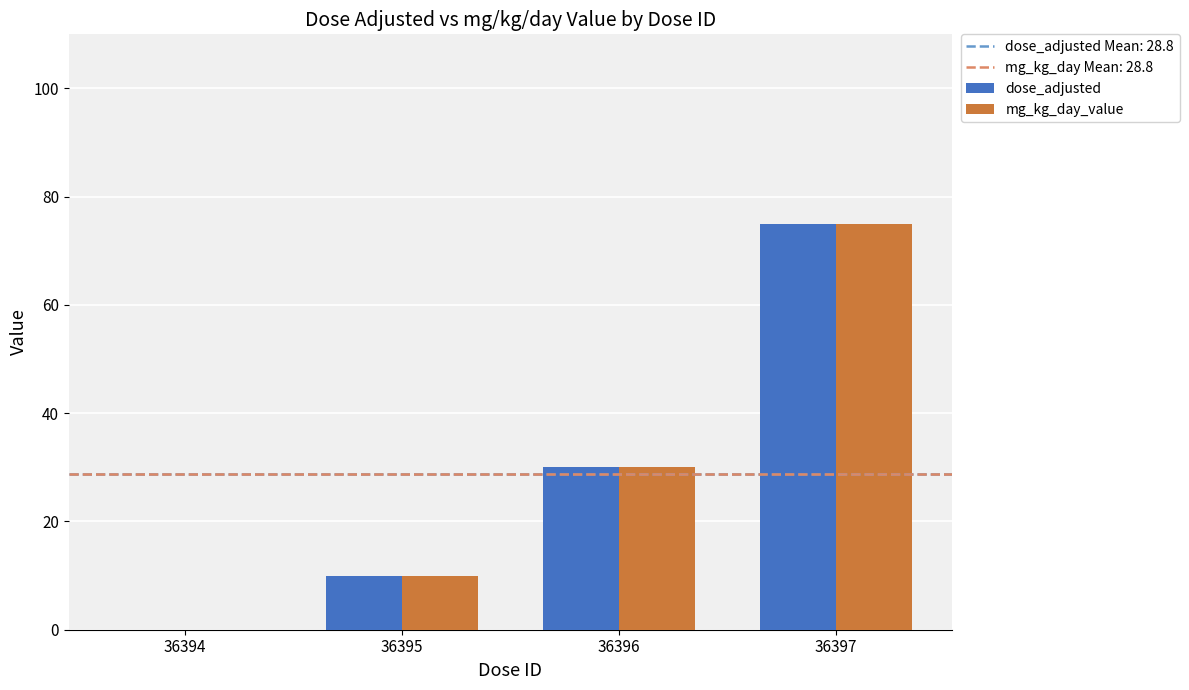

Are the bars grouped side by side (vs. stacked)?

Yes